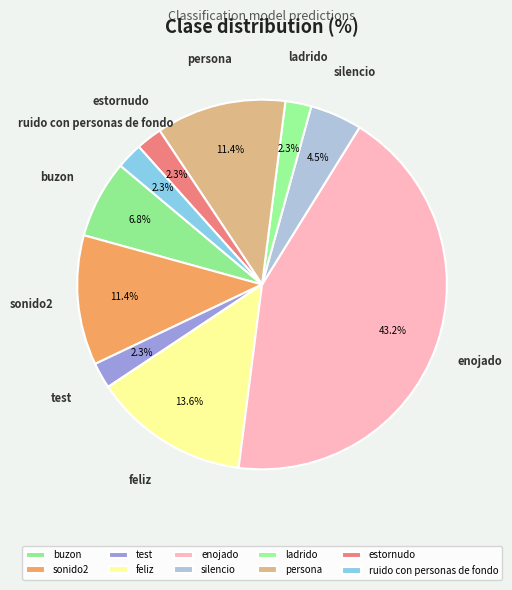

How many segments does this pie chart have?

10